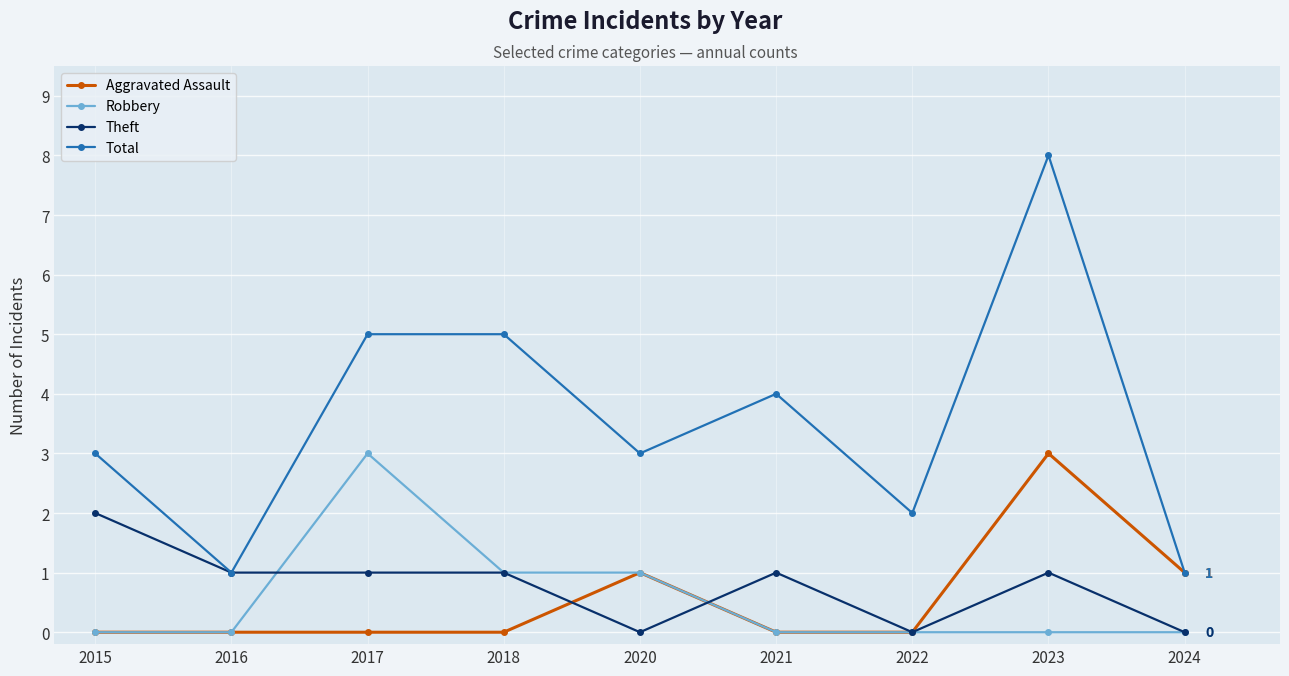

What is the value of the Total point at the 3rd from the left?

5